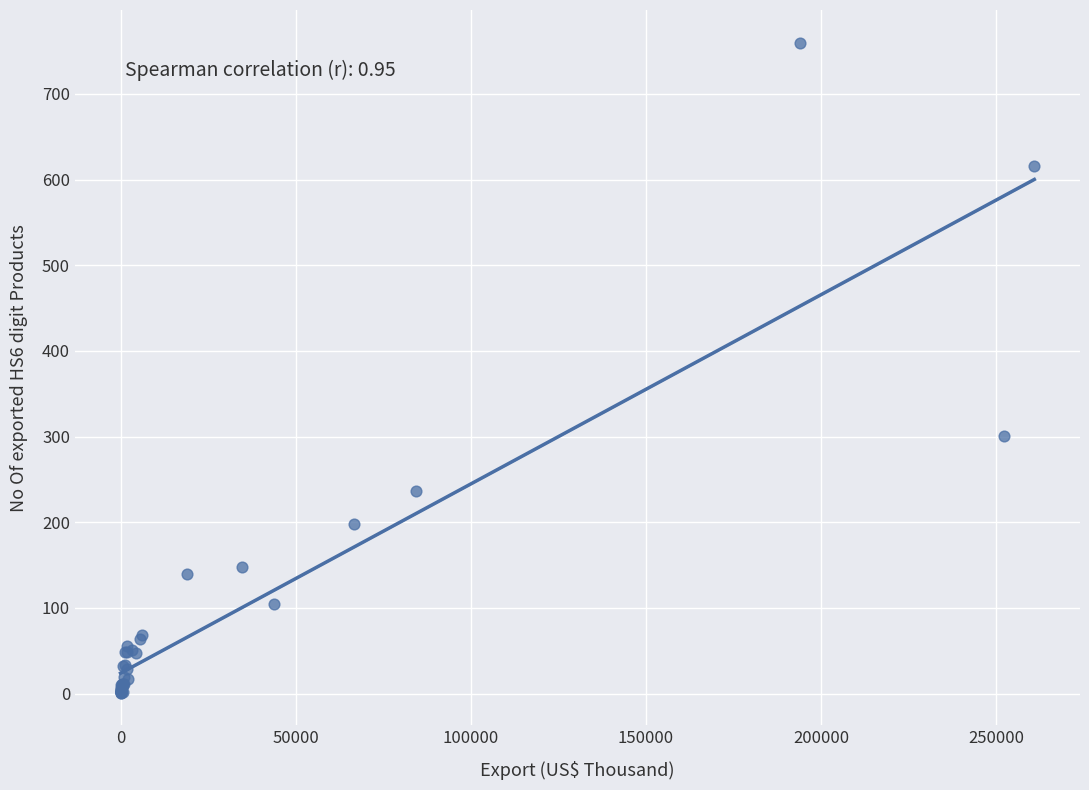

What Y value in the scatter plot is closest to 380?

301